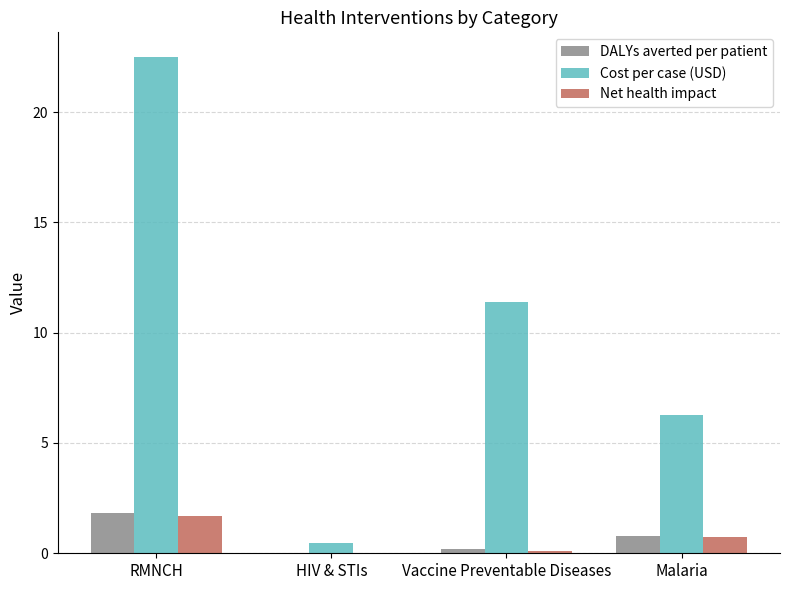

True or false: DALYs averted per patient has a value of 0.5 at RMNCH.

False